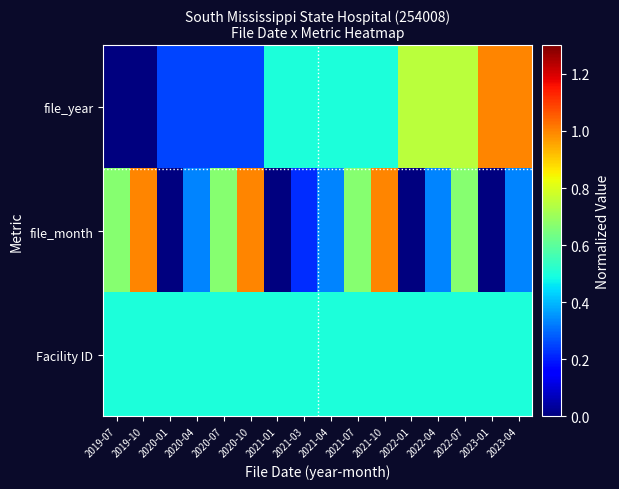

List the series in order of their peak value, highest first.

file_year, file_month, Facility ID